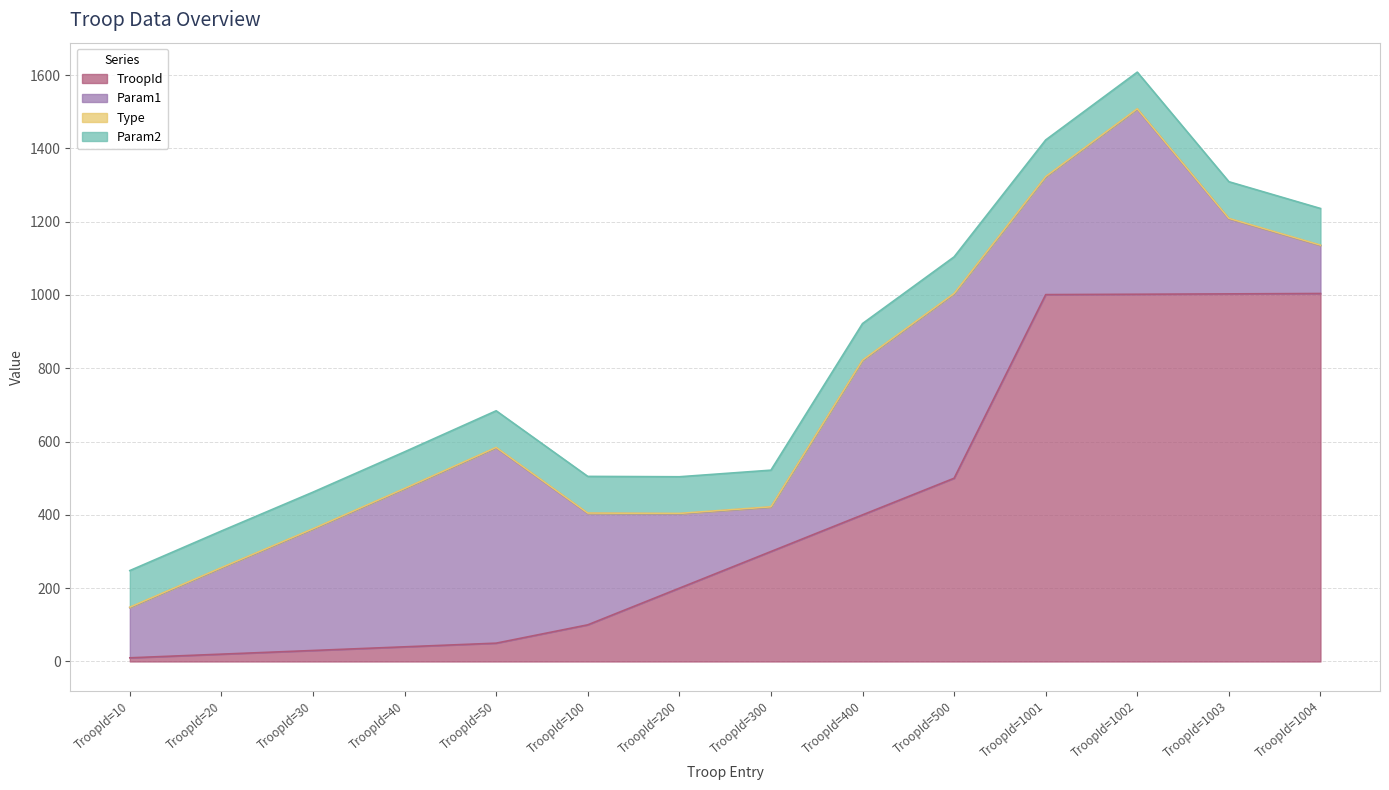

True or false: TroopId and Type cross at least once.

False